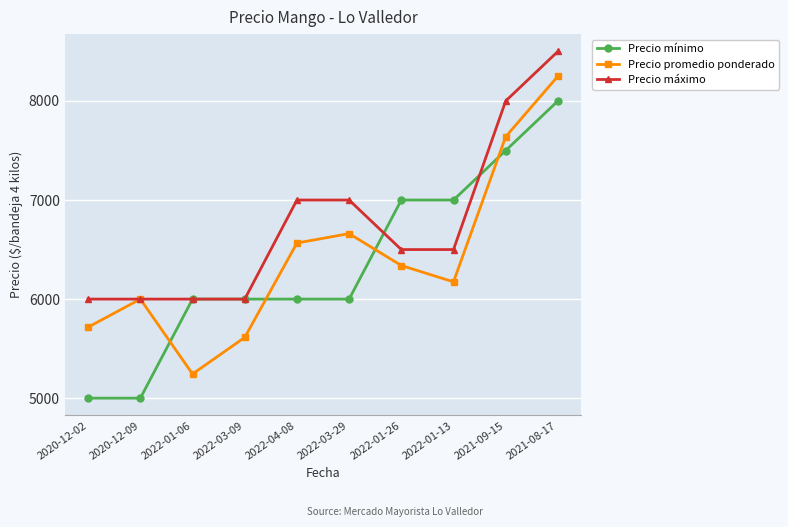

What is the total value across all series at 2020-12-02?

16717